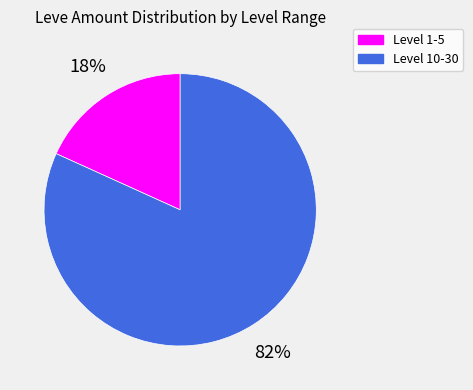

To the nearest percent, what is the difference between the largest and smallest slice percentages?

64%